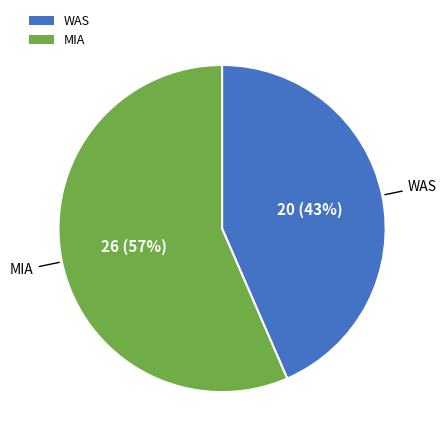

Do WAS and MIA together represent more than half of the pie?

Yes